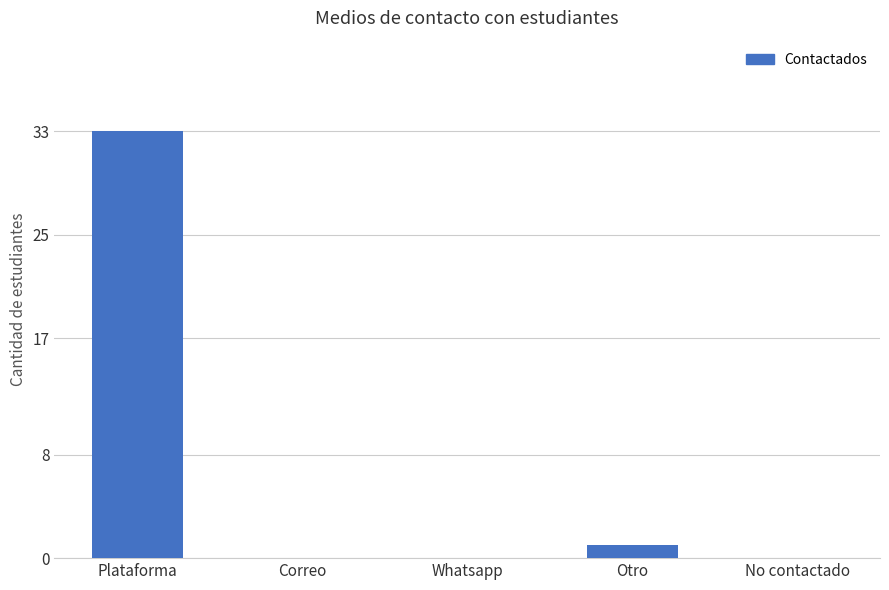

What is the change in value from Plataforma to Otro?

-32